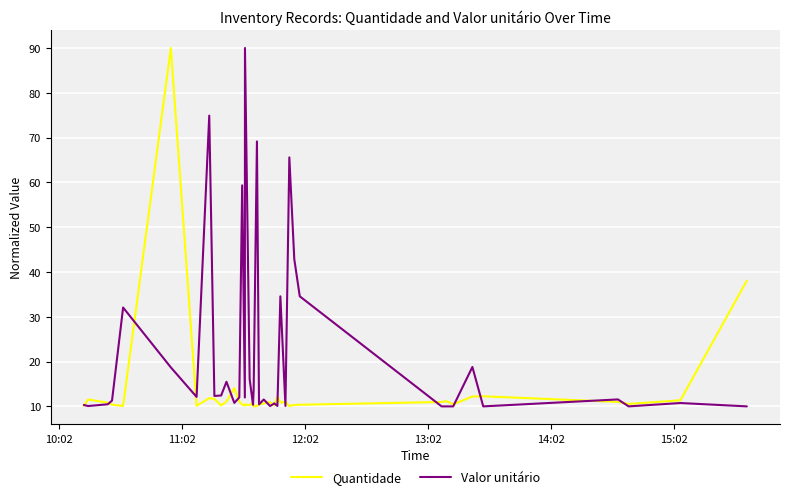

What is the greatest value displayed?

90.0